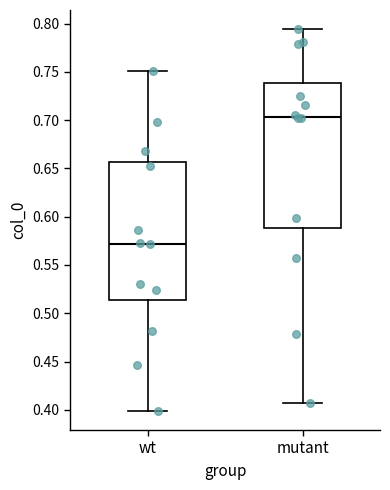

Which box is the tallest, from its lower edge to its upper edge?

mutant